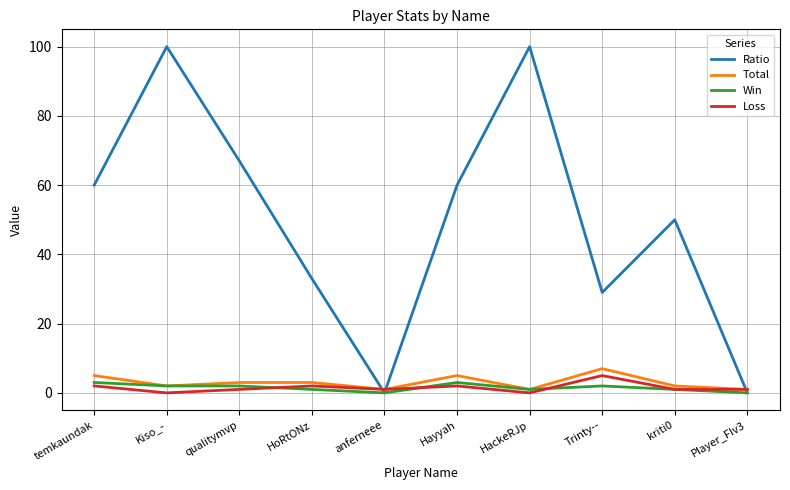

What is the average value of the Win series?

2